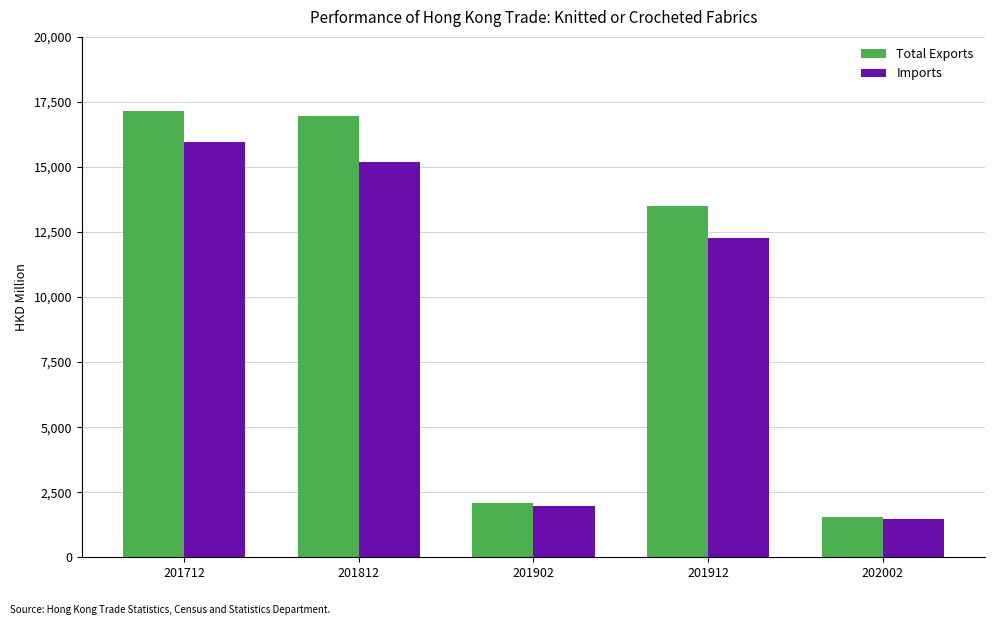

Reading left to right, transcribe all the data shown in this chart.

Total Exports: 17163.8	16951.4	2085.4	13508.0	1540.9
Imports: 15972.3	15192.2	1952.4	12285.7	1481.7